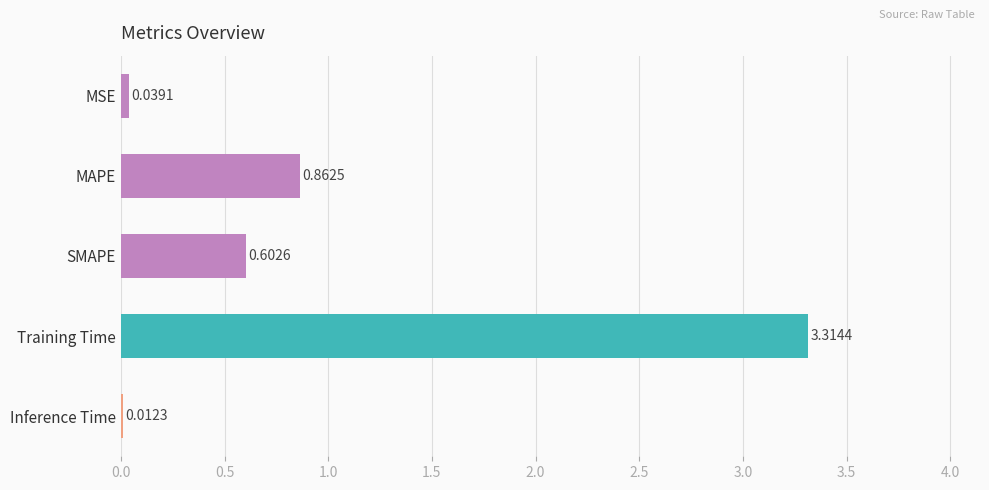

What is the maximum value shown in the chart?

3.3